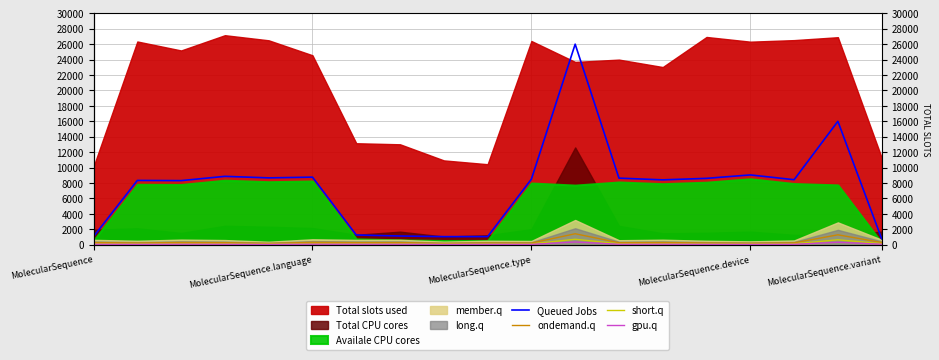

What is the highest value of the gpu.q series?

357.1